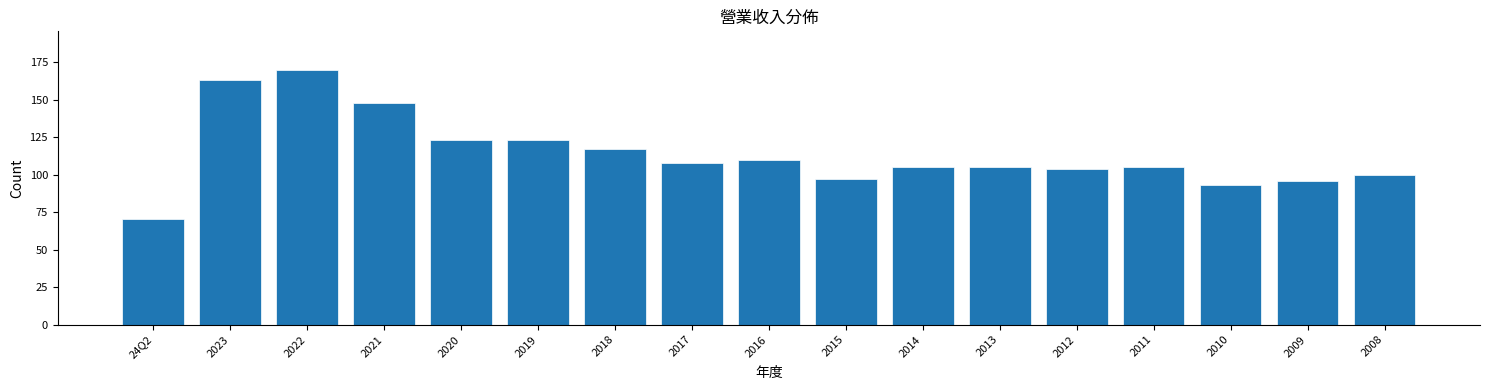

Reading left to right, transcribe all the data shown in this chart.

70.3	163.0	170.0	148.0	123.0	123.0	117.0	108.0	110.0	97.3	105.0	105.0	104.0	105.0	93.0	95.7	99.8